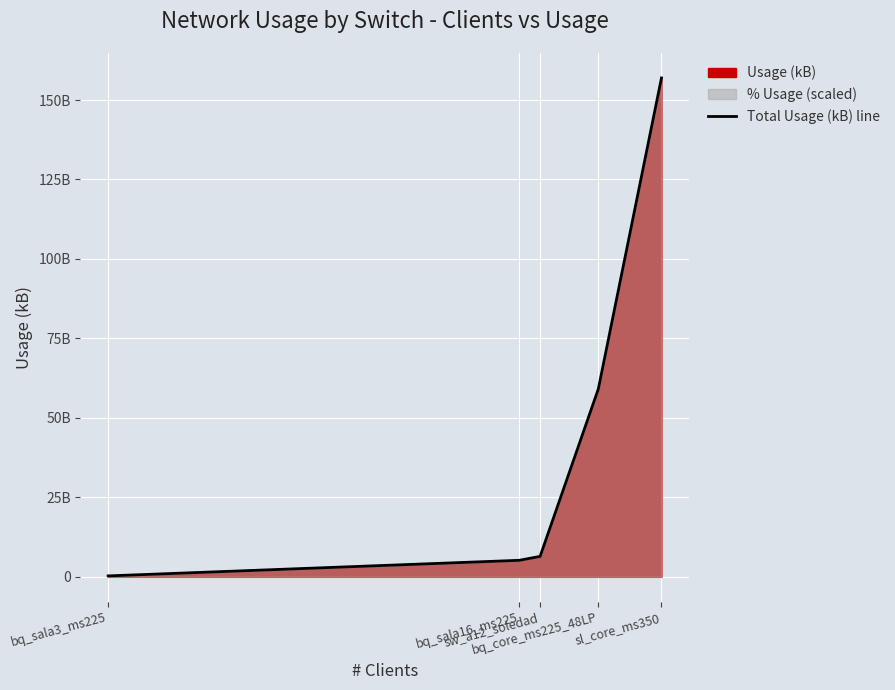

What is the difference between the maximum and minimum values?

156642138929